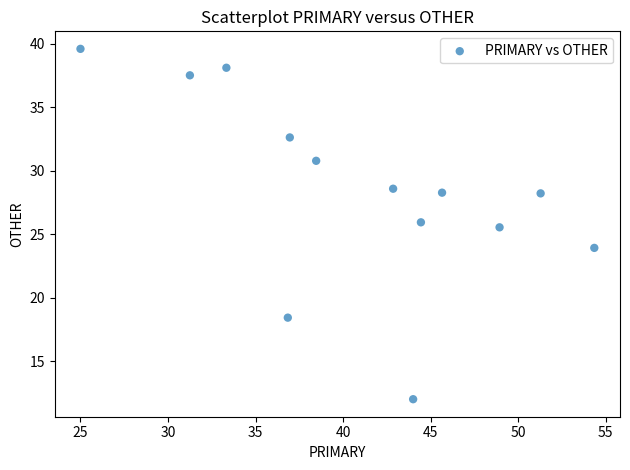

What is the range of Y values (max minus min)?

27.6